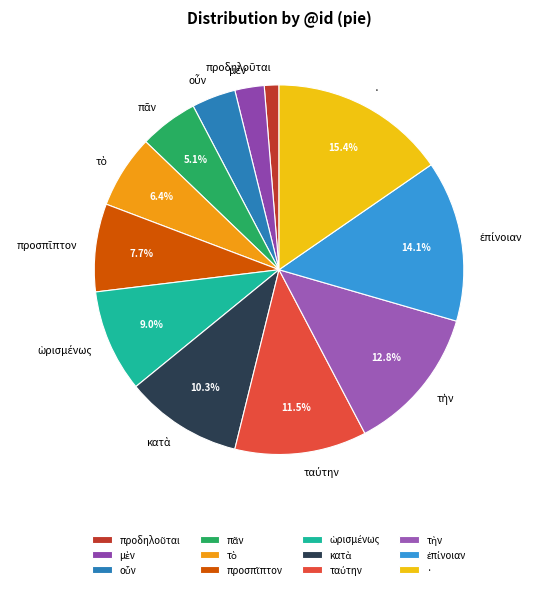

Is there any slice that represents more than half of the pie?

No